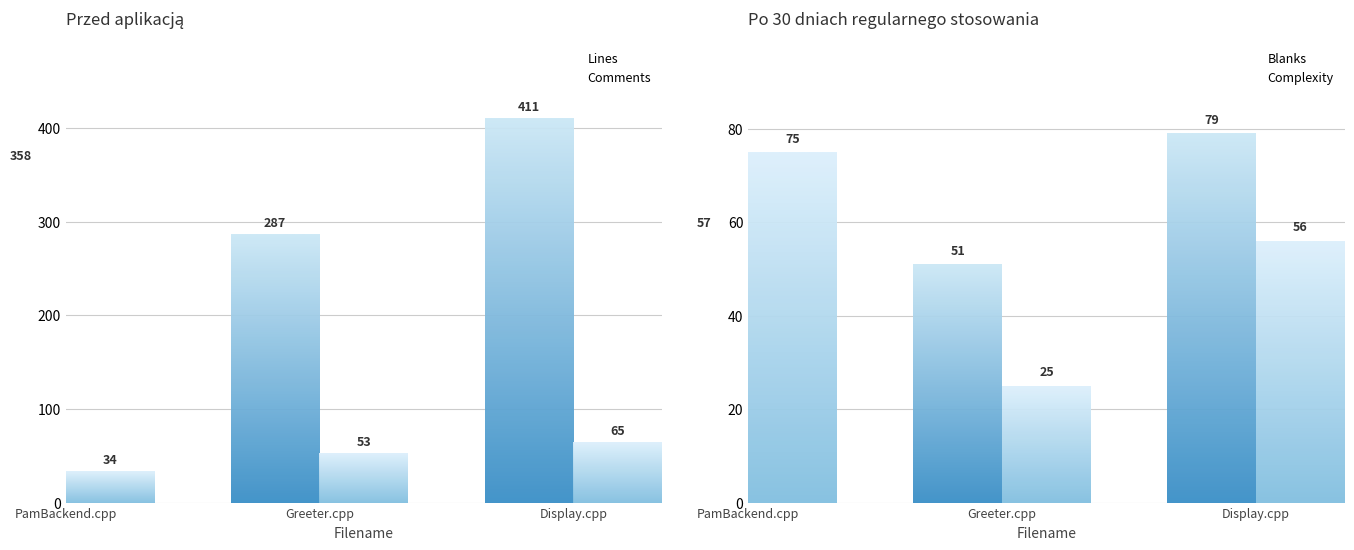

Between PamBackend.cpp and Greeter.cpp, which series saw the biggest shift?

Lines